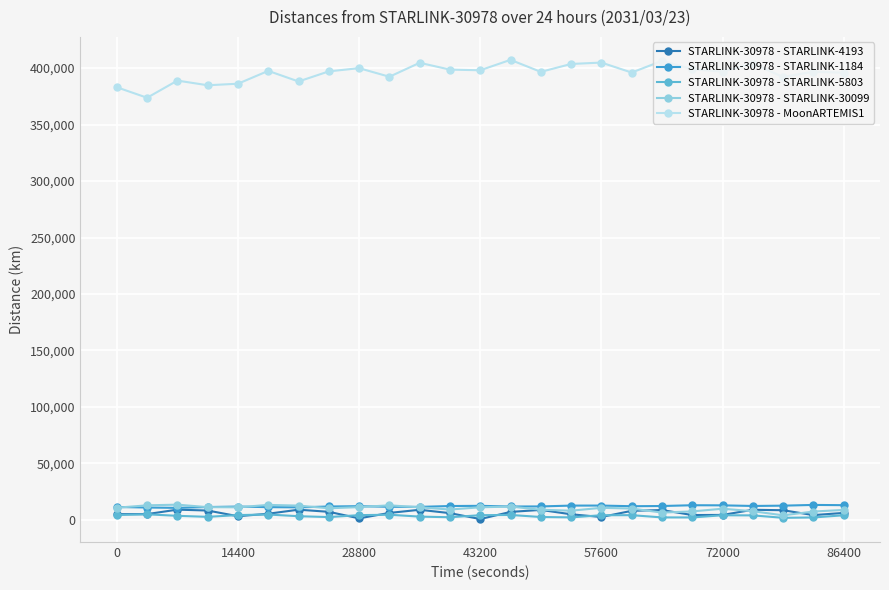

In STARLINK-30978 - STARLINK-4193, how many points are lower than both neighbors (excluding endpoints)?

6